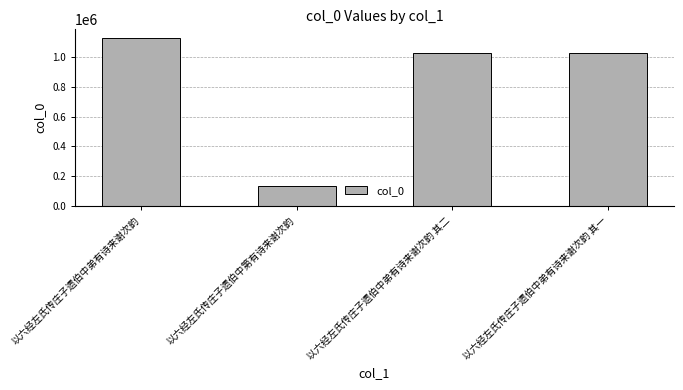

At which label does the data first exceed 1027346?

以六经左氏传庄子遗伯中弟有诗来谢次韵